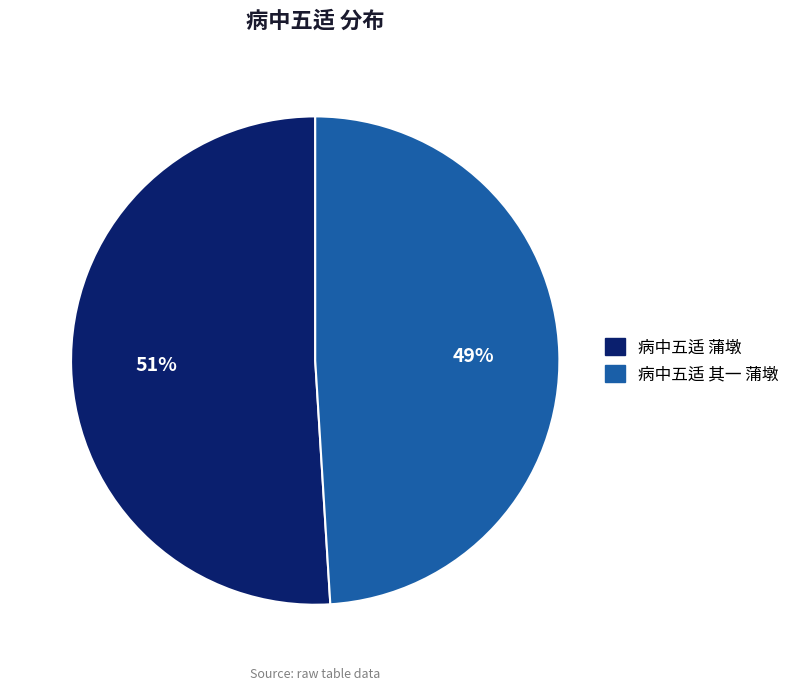

How many slices are in this pie chart?

2